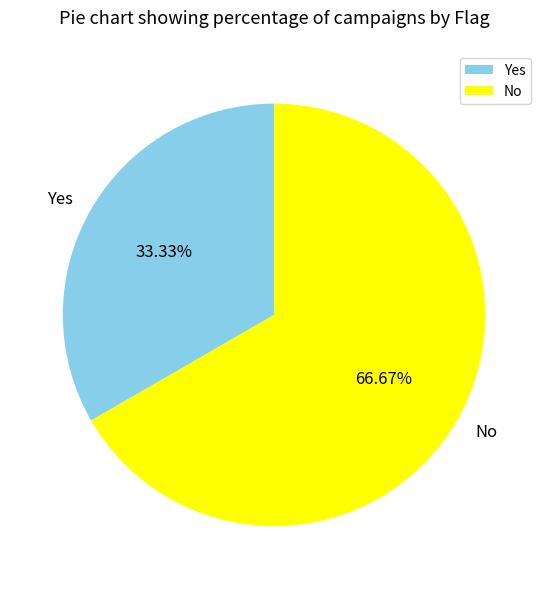

Which category has the biggest portion of the pie?

No